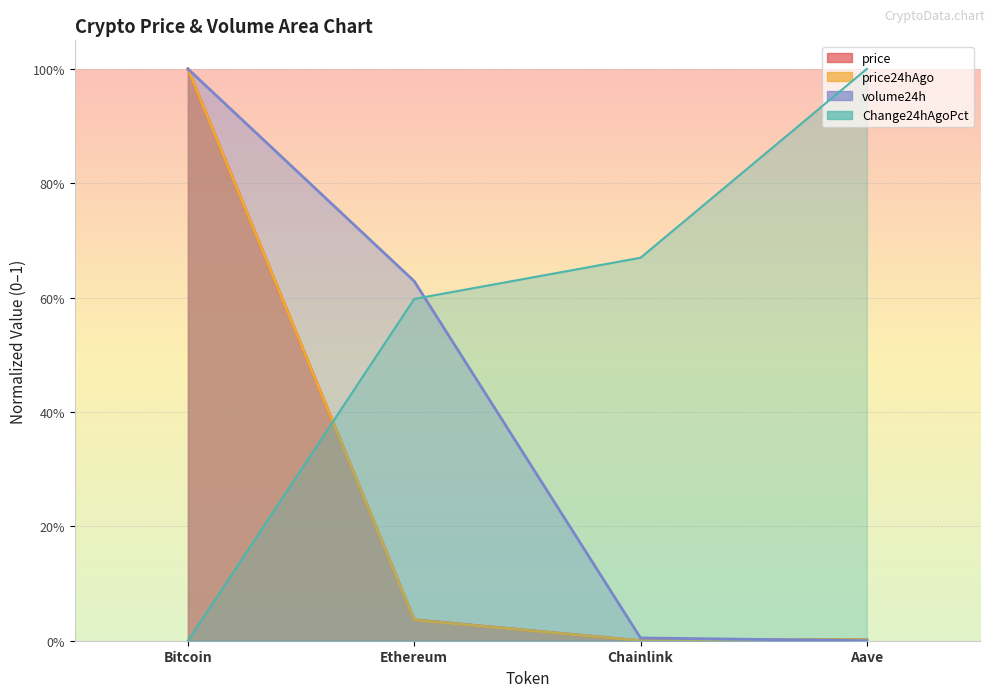

Rank the series by their maximum value, from highest to lowest.

price, price24hAgo, Change24hAgoPct, volume24h